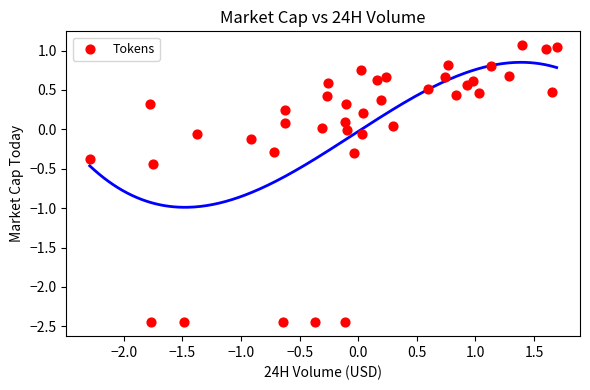

What is the range of Y values (max minus min)?

3.5